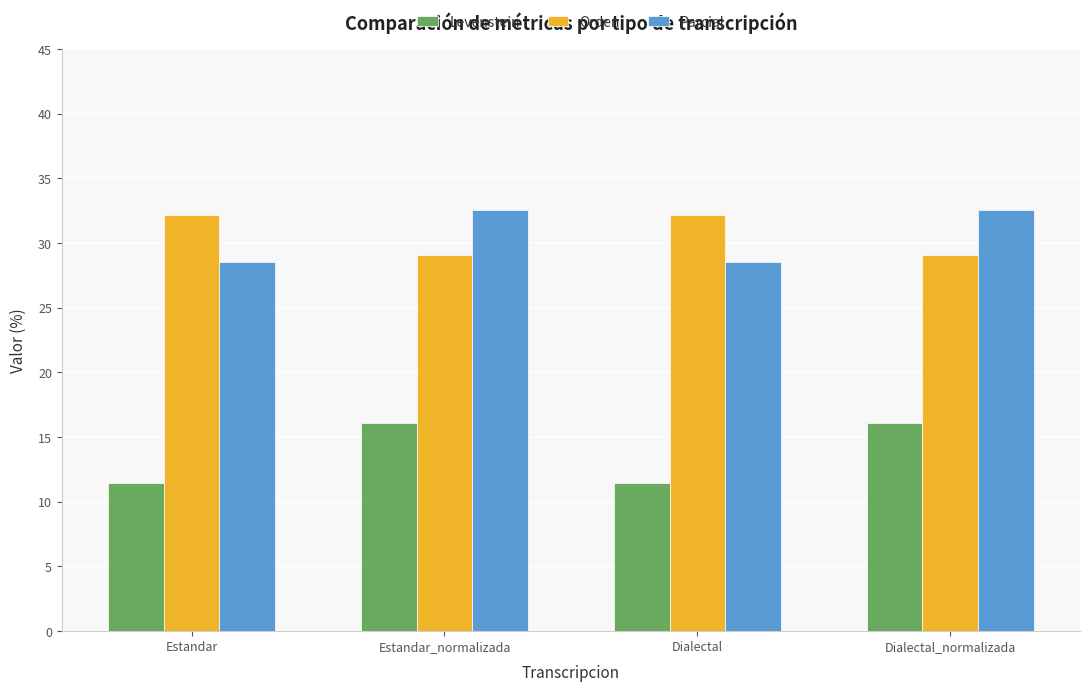

Reading right to left, transcribe all the data shown in this chart.

Levenstein: 16.1	11.4	16.1	11.4
Orden: 29.1	32.1	29.1	32.1
Parcial: 32.6	28.6	32.6	28.6